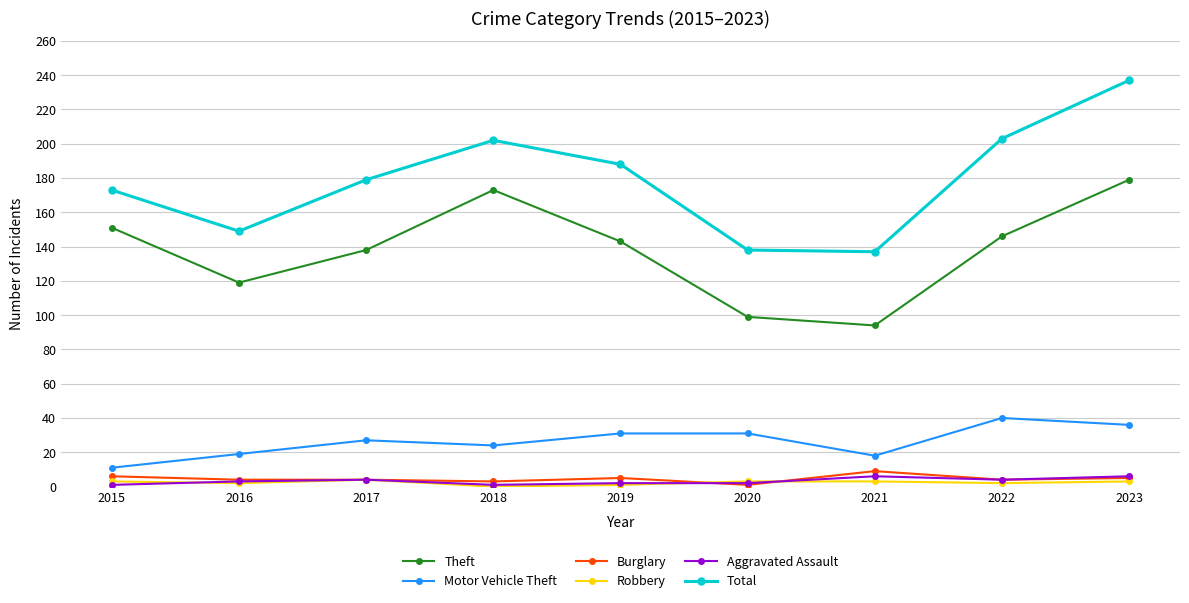

True or false: Motor Vehicle Theft and Aggravated Assault intersect in this chart.

False